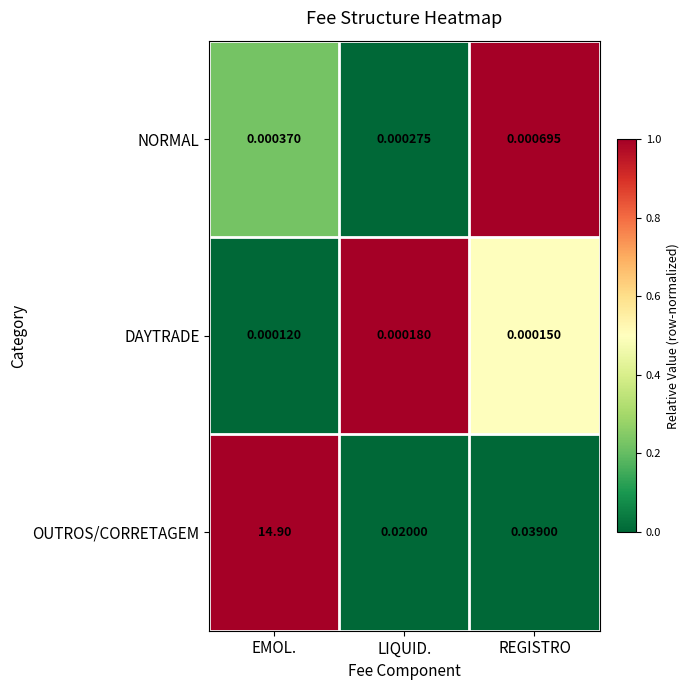

Which series changed the most between LIQUID. and REGISTRO?

OUTROS/CORRETAGEM